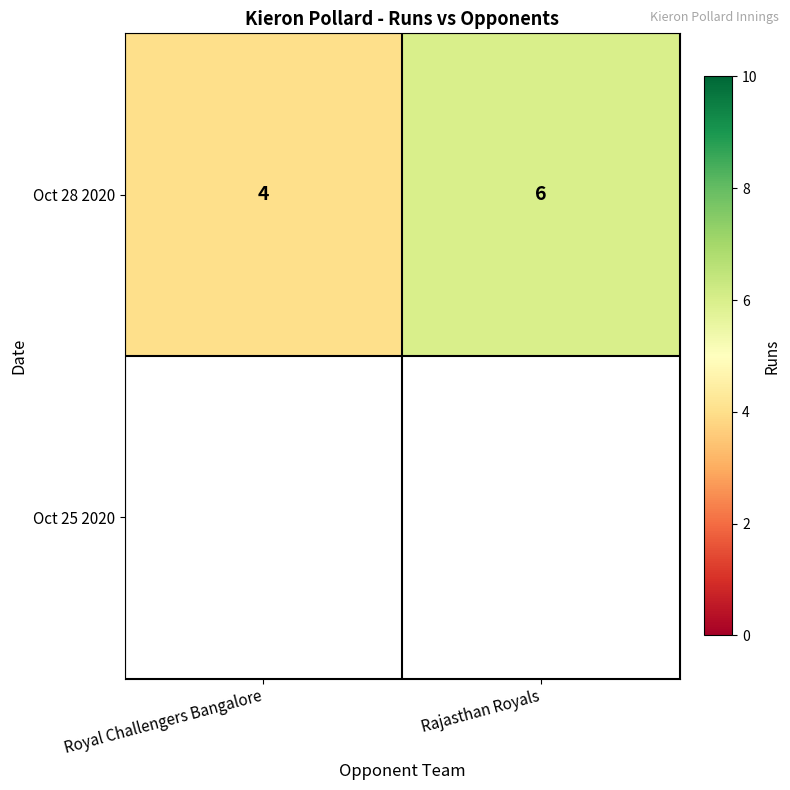

How many values in the Oct 28 2020 series are below 6?

1